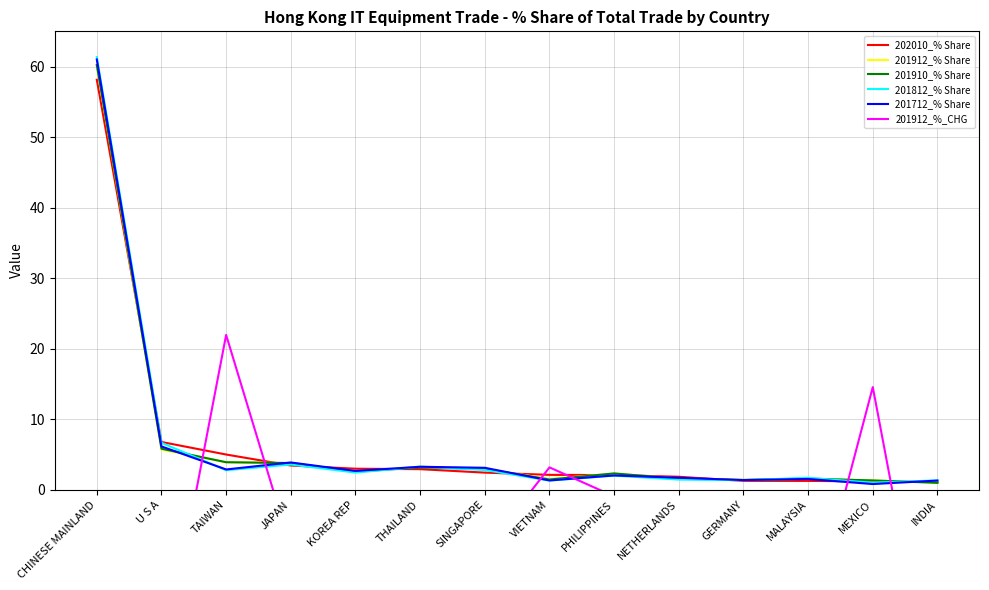

True or false: 202010_% Share has a value of 2.1 at VIETNAM.

True